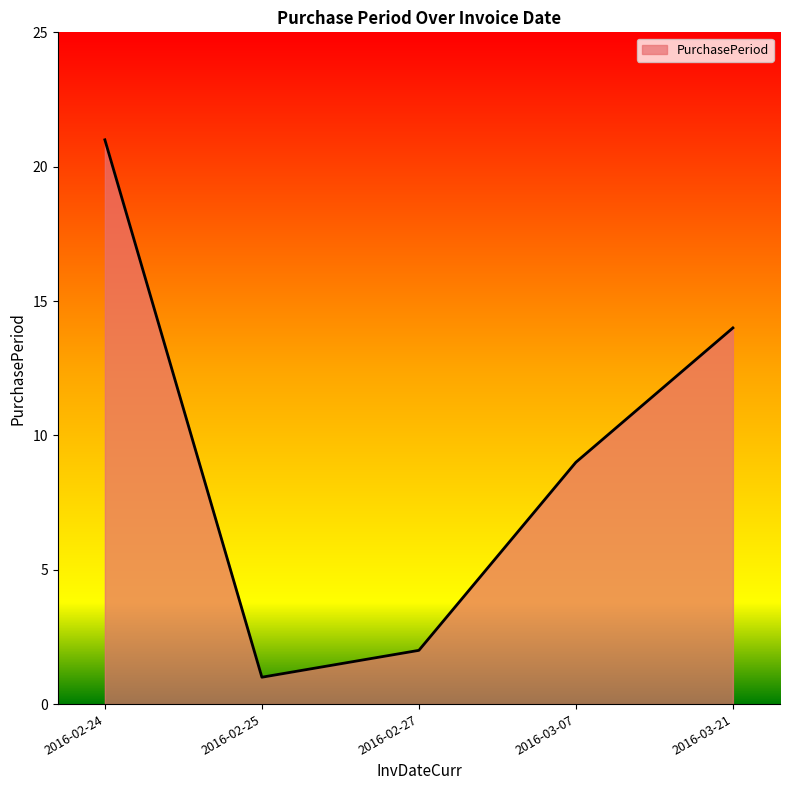

What position from the left is 2016-02-27?

3